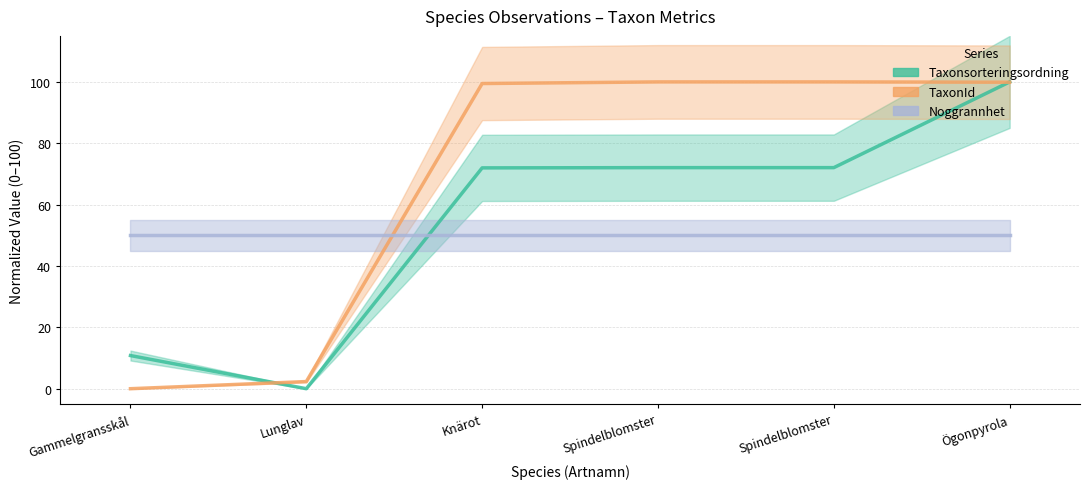

What is the label of the 1st point from the right?

Ögonpyrola